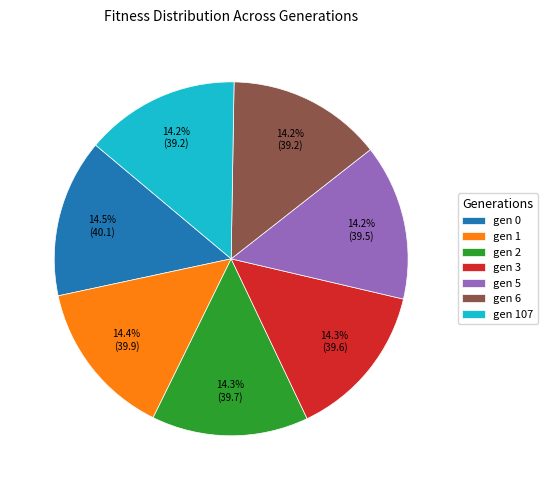

To the nearest percent, what percentage of the pie is gen 2?

14%